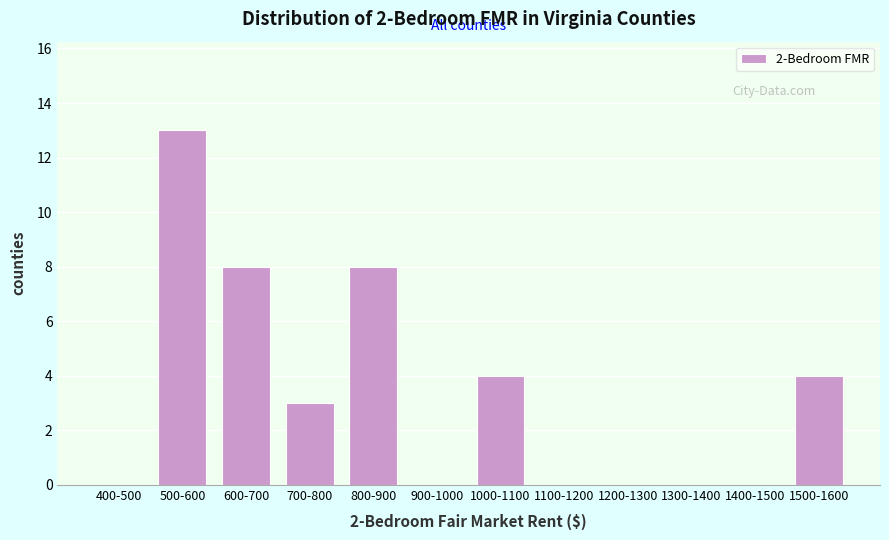

Reading left to right, list all the values displayed in this chart.

400-500=0	500-600=13	600-700=8	700-800=3	800-900=8	900-1000=0	1000-1100=4	1100-1200=0	1200-1300=0	1300-1400=0	1400-1500=0	1500-1600=4